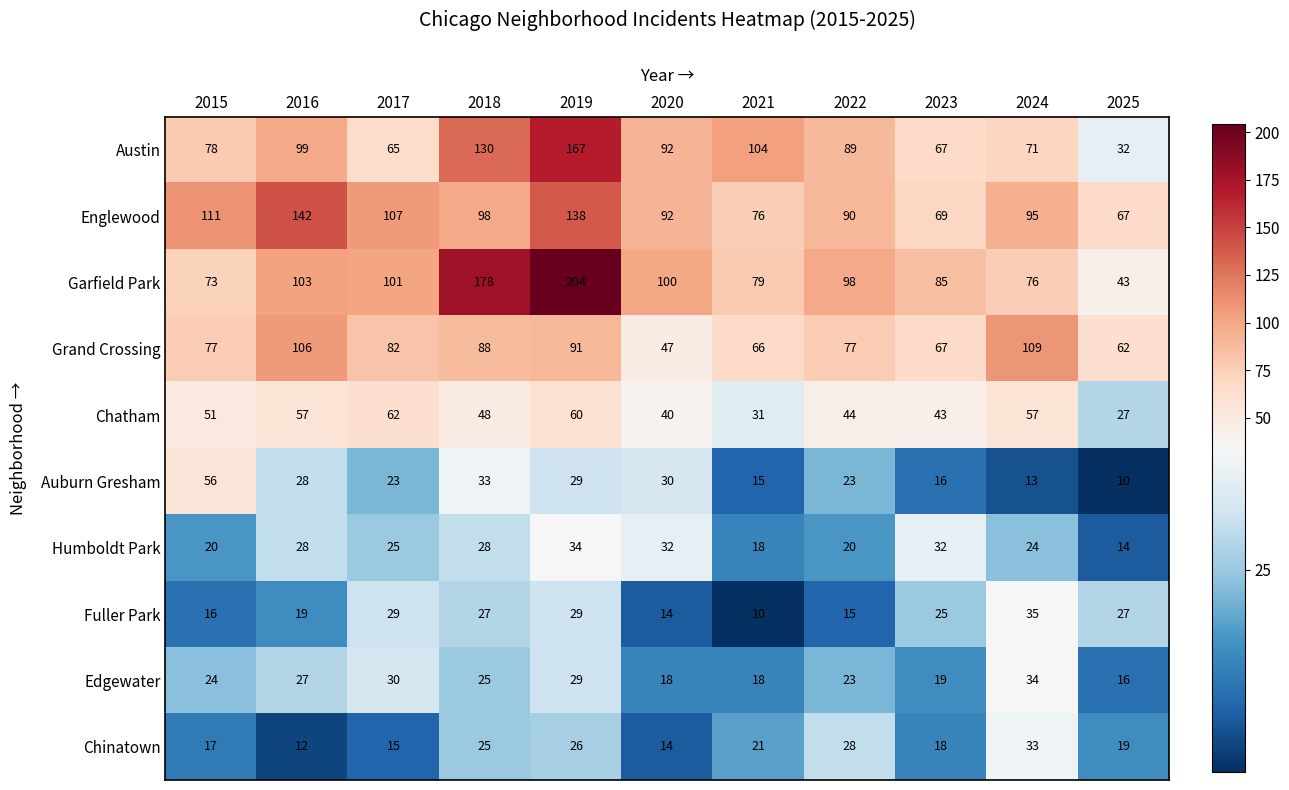

The Grand Crossing series shows 82 at 2017. True or false?

True